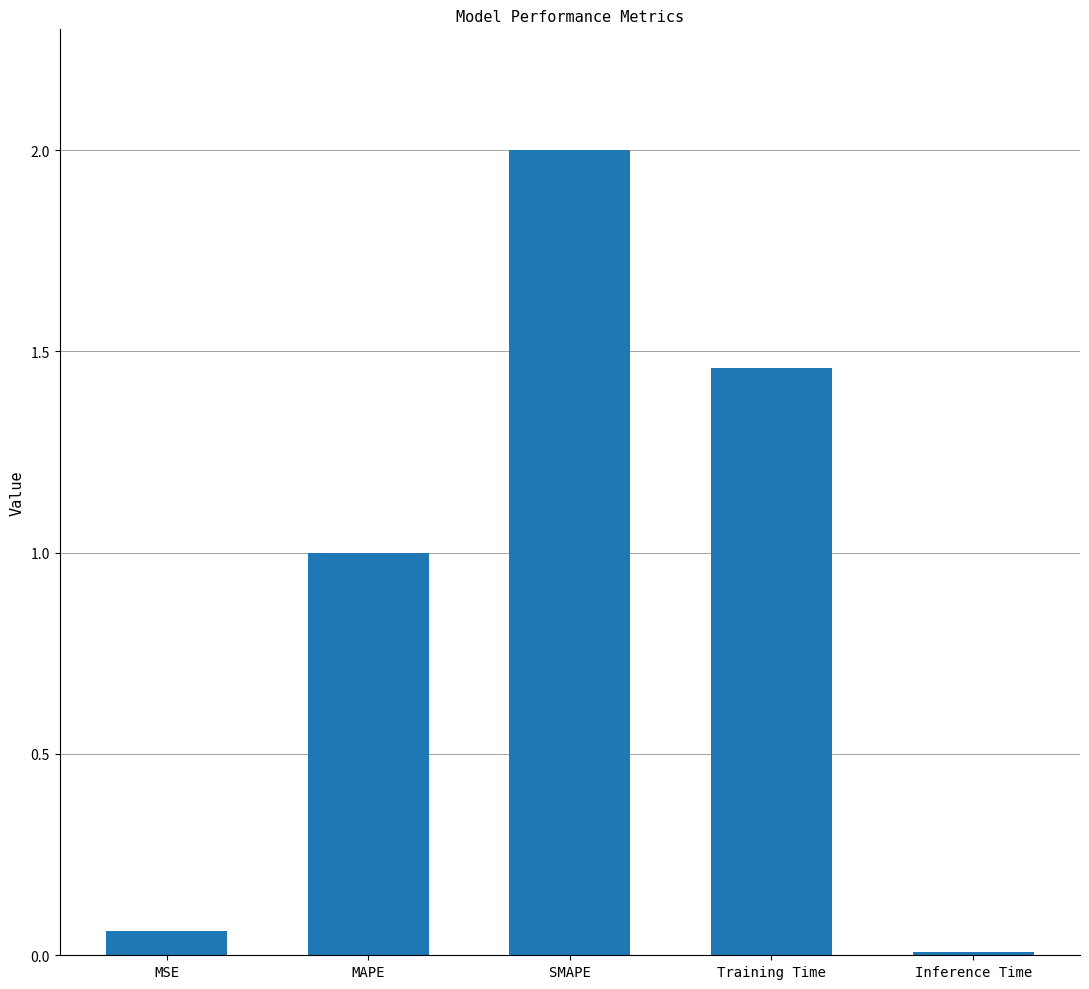

Which label corresponds to the largest value in the chart?

SMAPE